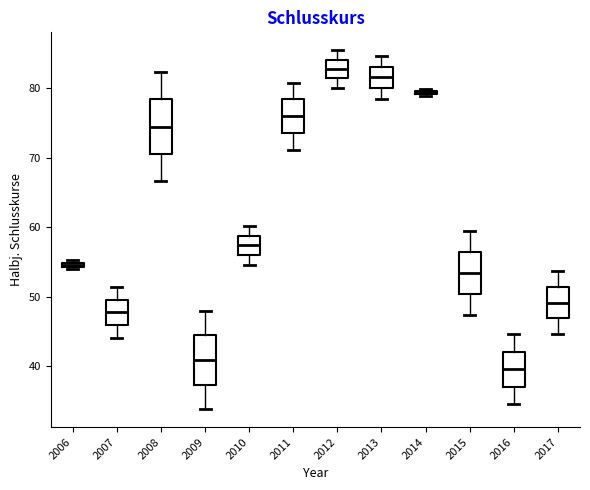

Where is the upper edge of the box at x = 2014 on the y-axis? The values are not printed on the chart, so give them approximately, as read against the axis.

80